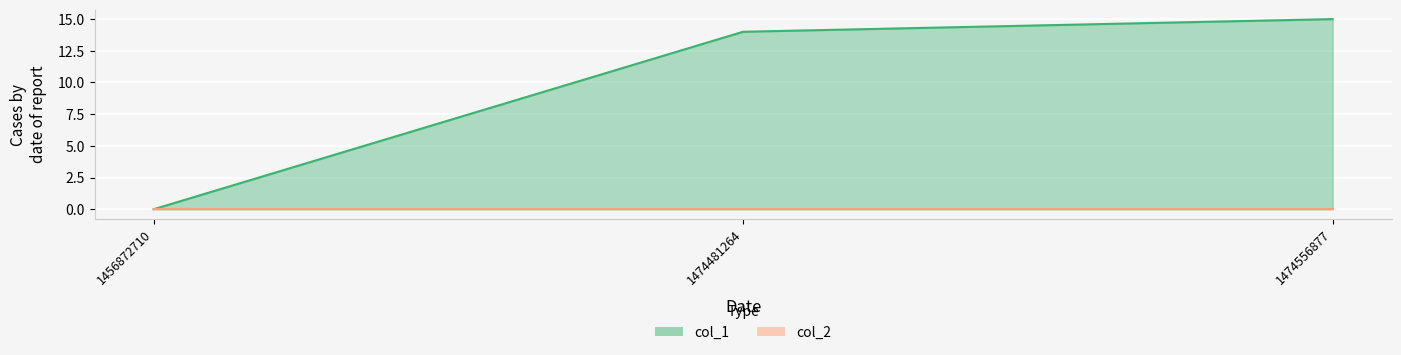

List the labels in order of value, smallest first.

1456872710, 1474481264, 1474556877